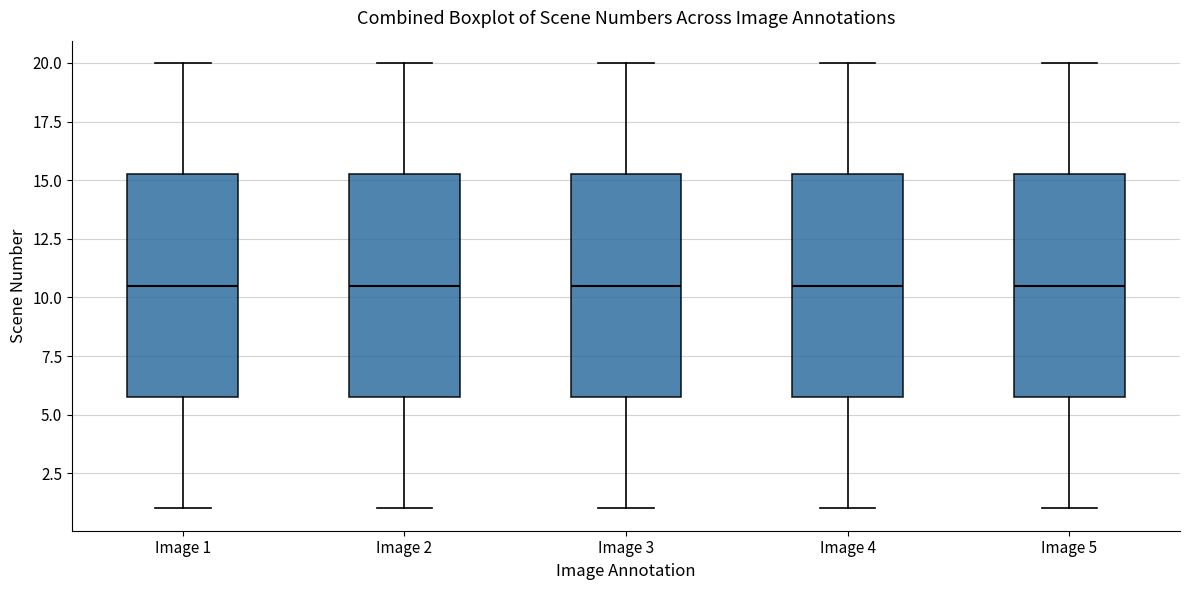

Where does the upper whisker of the box for Image 1 end on the y-axis? The values are not printed on the chart, so give them approximately, as read against the axis.

20.0